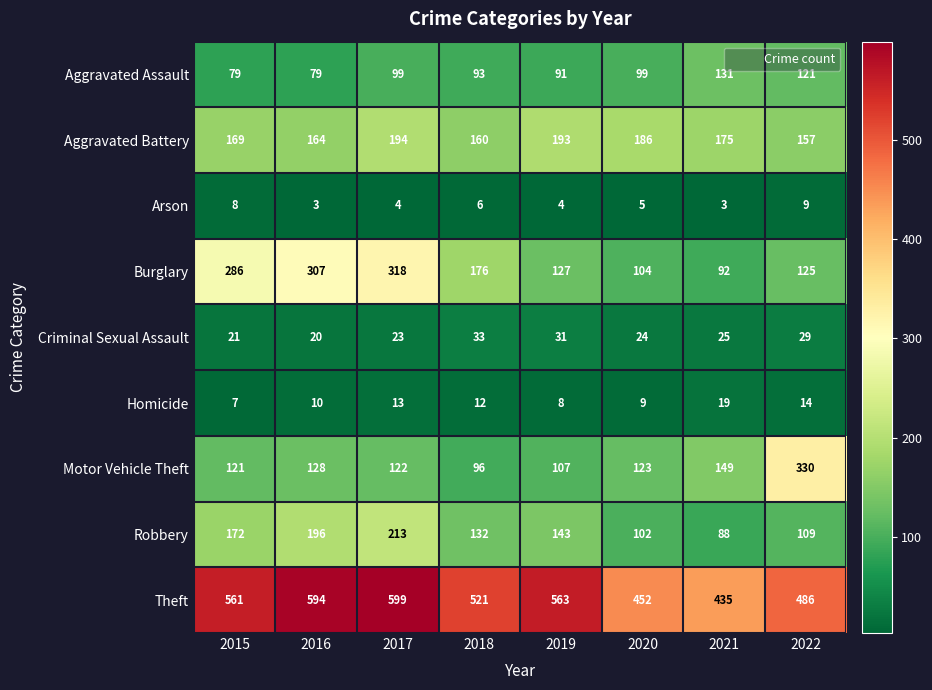

The Burglary series shows 158 at 2017. True or false?

False